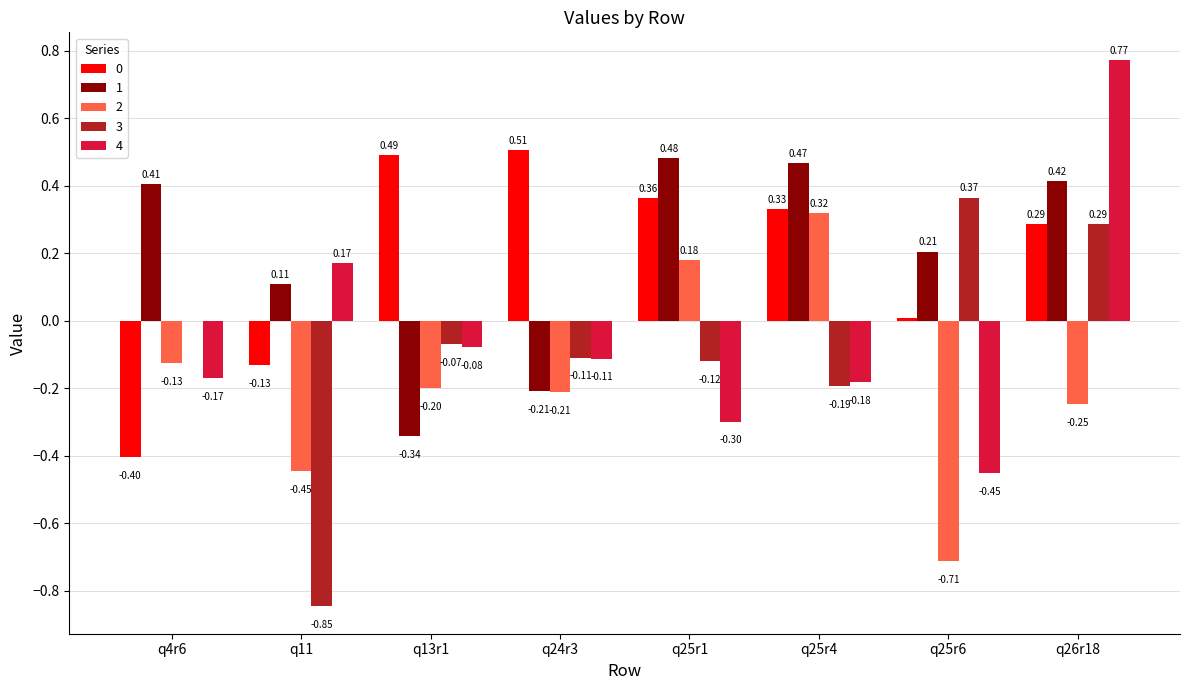

Is the value of 1 at q25r1 greater than the value of 4 at q13r1?

Yes